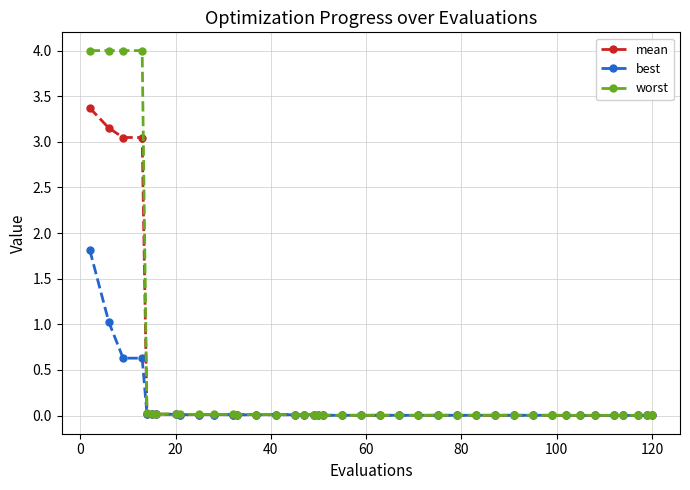

Which series has the largest range (max minus min)?

worst